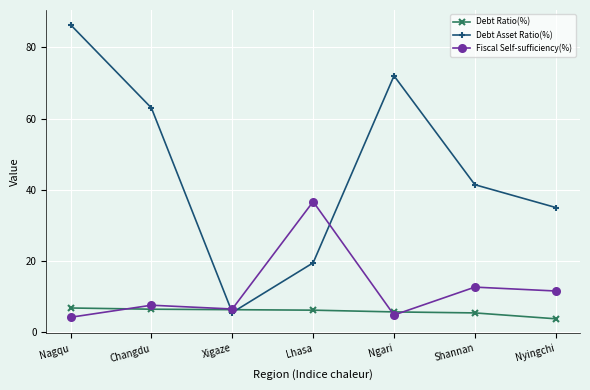

Read the Fiscal Self-sufficiency(%) value at Ngari.

4.8